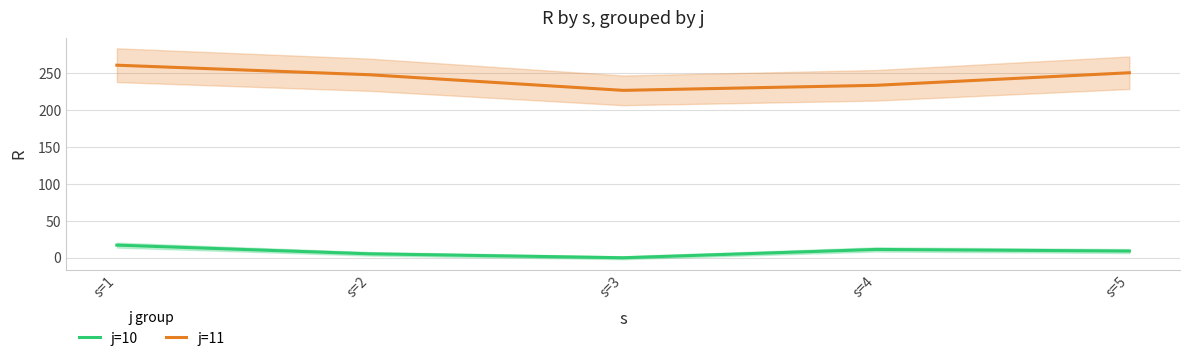

In j=11, how many points are lower than both neighbors (excluding endpoints)?

1